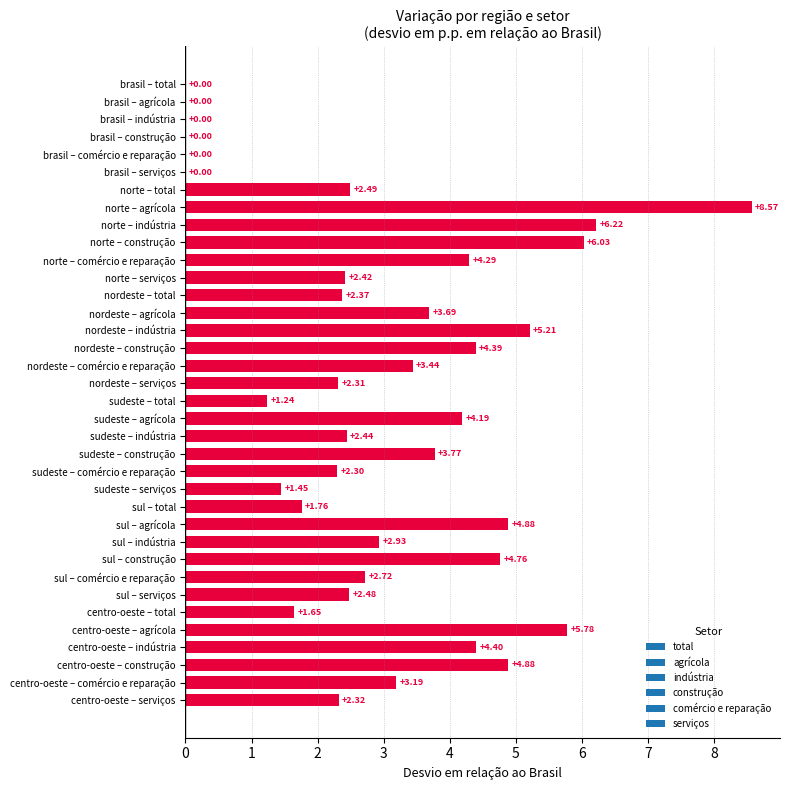

What is the ratio of the value at sudeste – comércio e reparação to the value at sul – total?

1.3